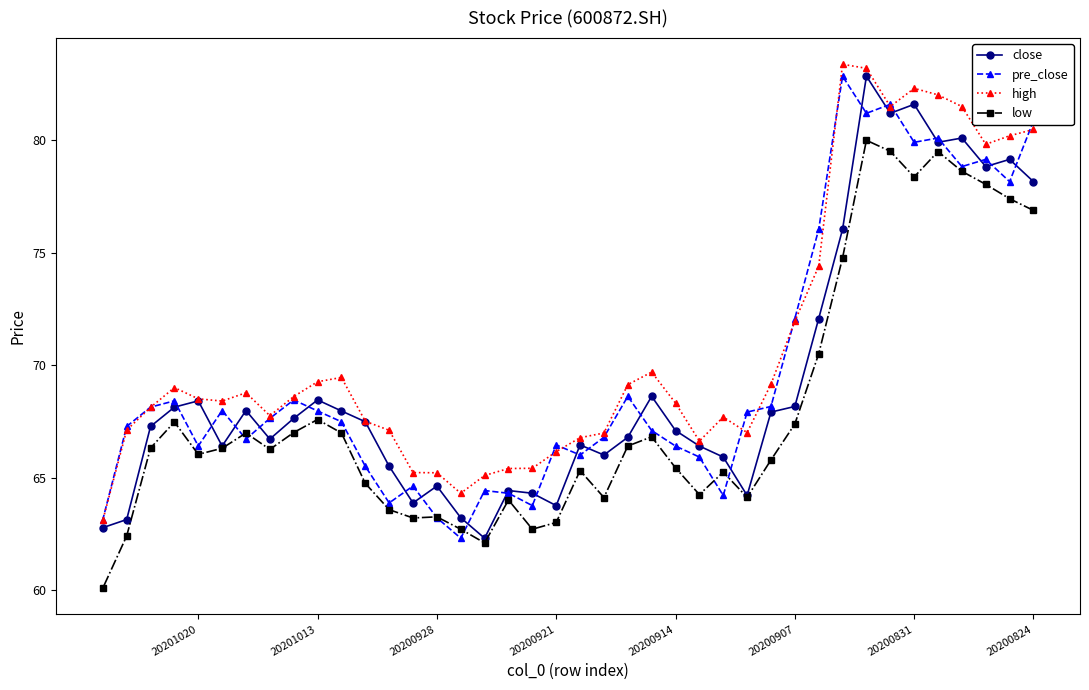

Does the chart have visible grid lines?

No